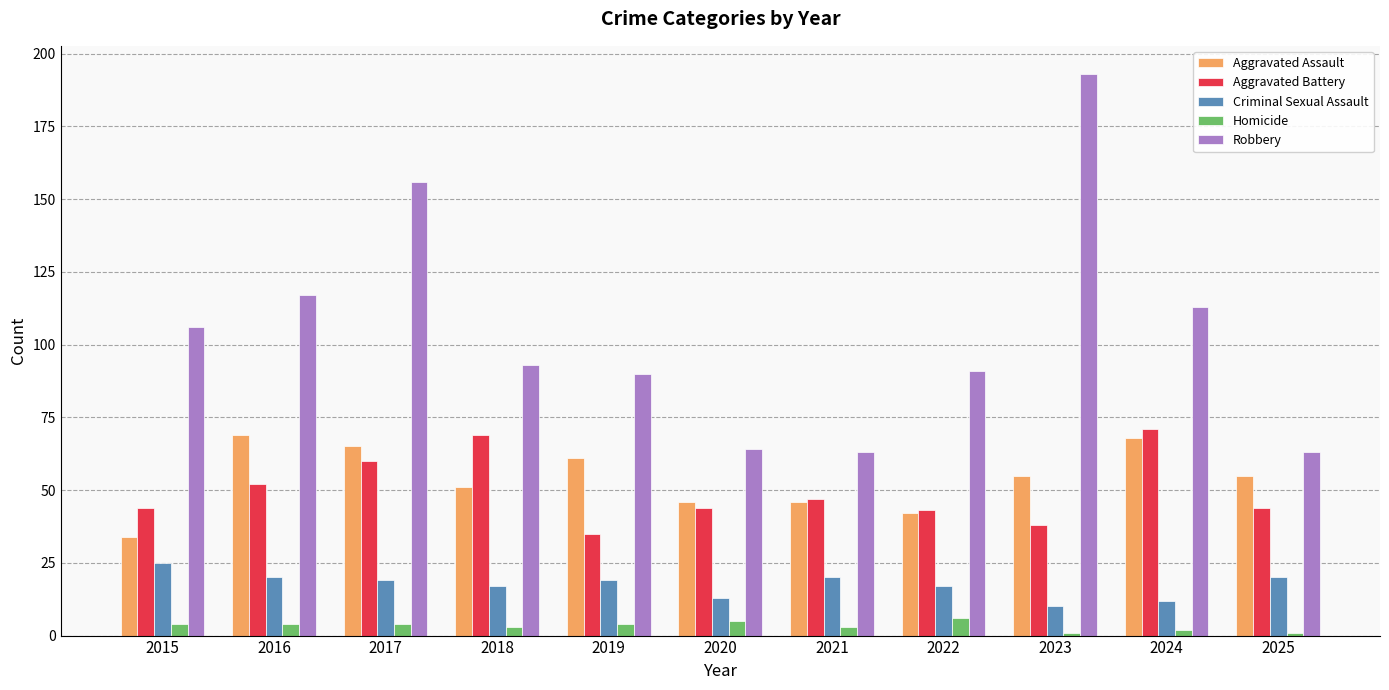

Which series has the largest total across all categories?

Robbery